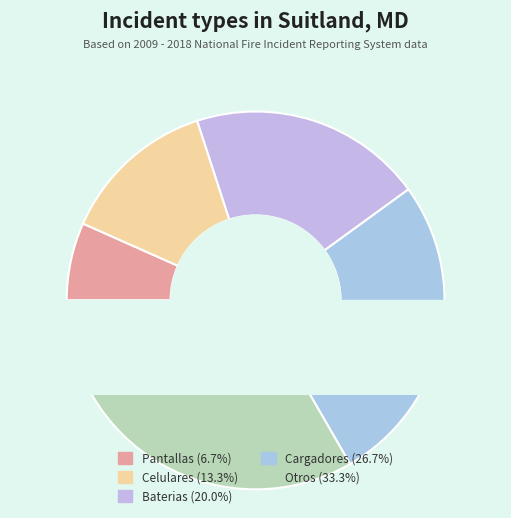

Is there a majority slice in this chart?

No